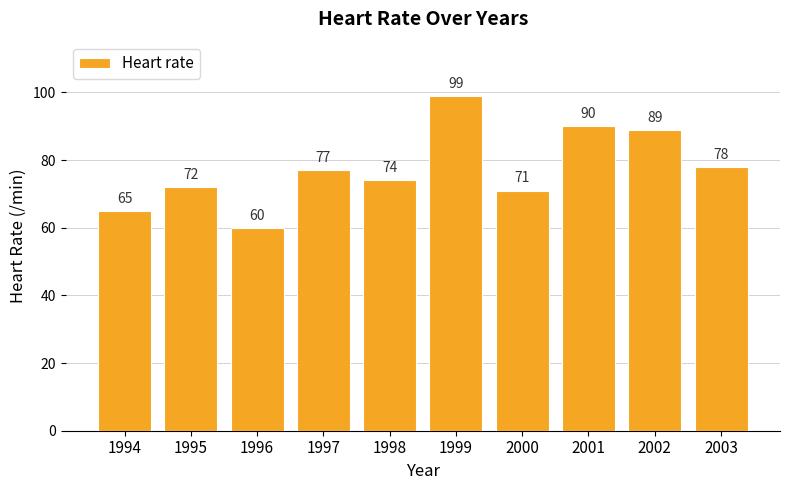

Rank the categories by value from lowest to highest.

1996, 1994, 2000, 1995, 1998, 1997, 2003, 2002, 2001, 1999